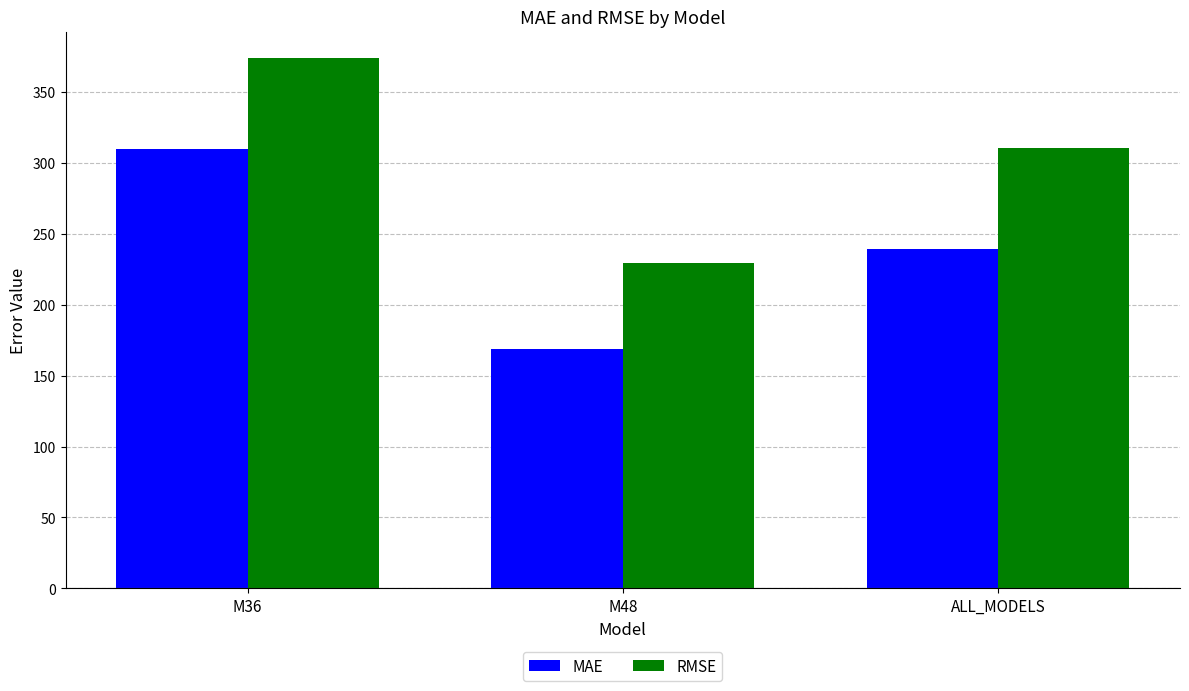

What is the difference between the maximum and minimum values in the RMSE series?

144.1